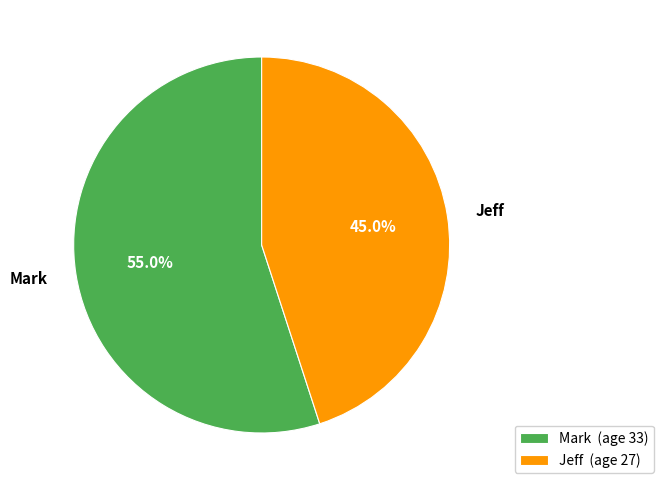

To the nearest percent, what is the difference between the largest and smallest slice percentages?

10%